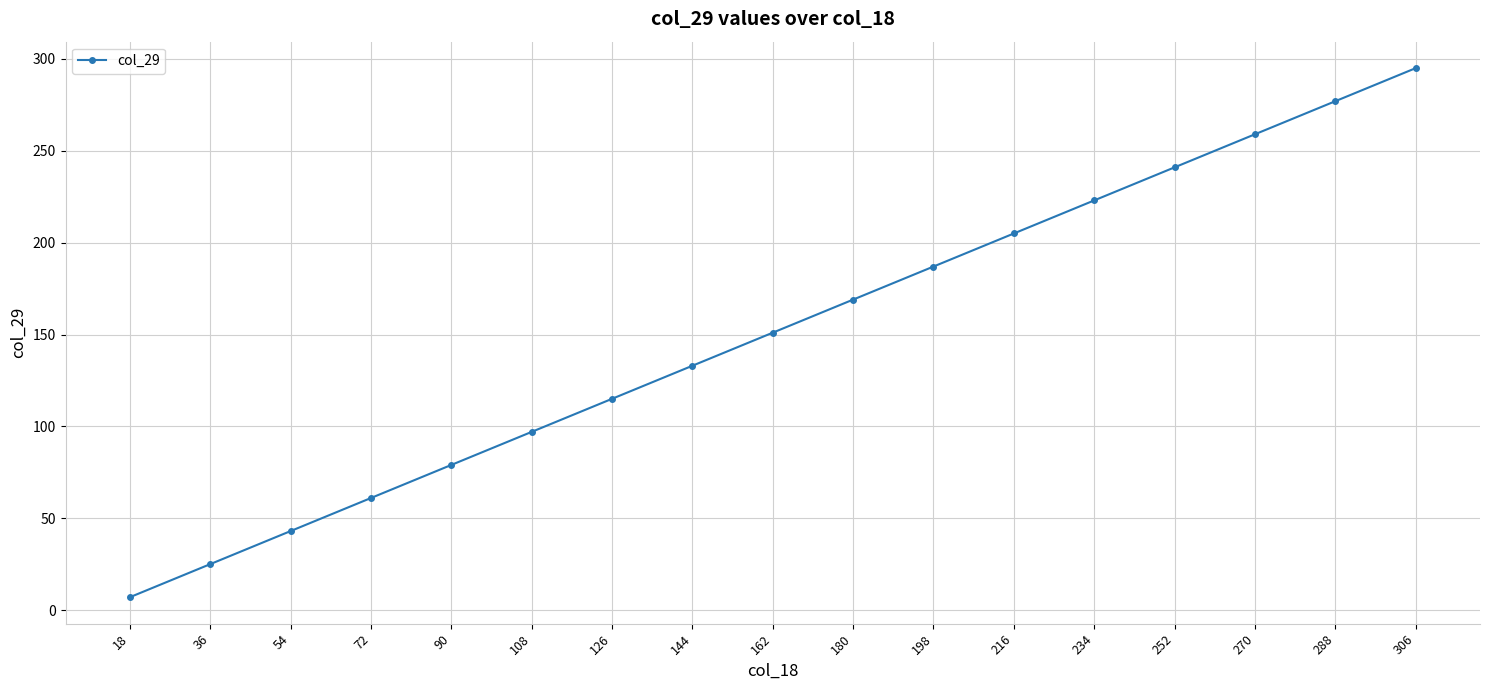

Which category has the highest value across all series?

306